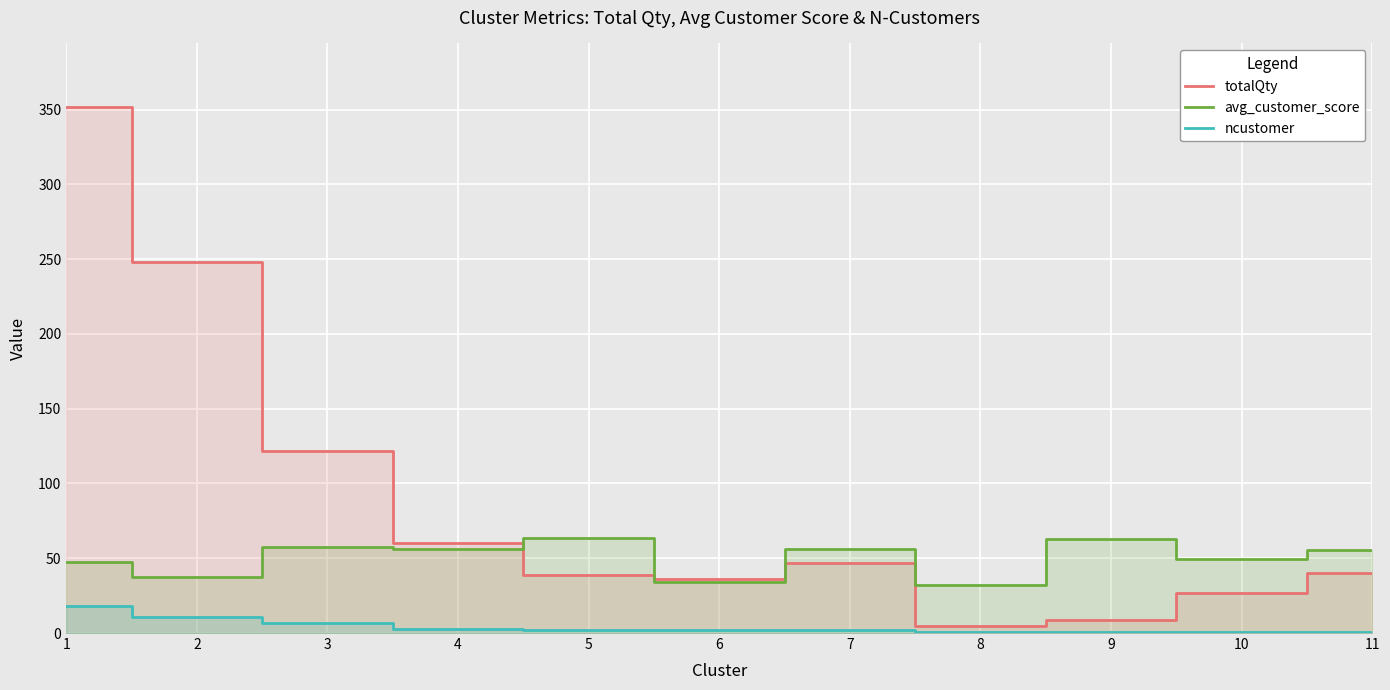

Is it true that ncustomer equals 2.8 at 6?

False